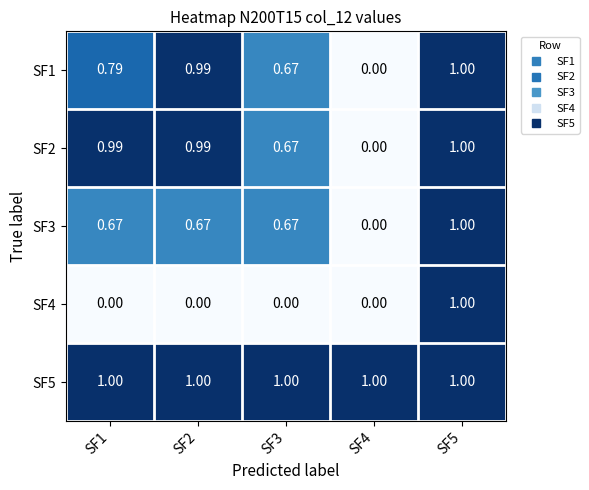

Is the value of SF3 at SF2 greater than the value of SF2 at SF5?

No